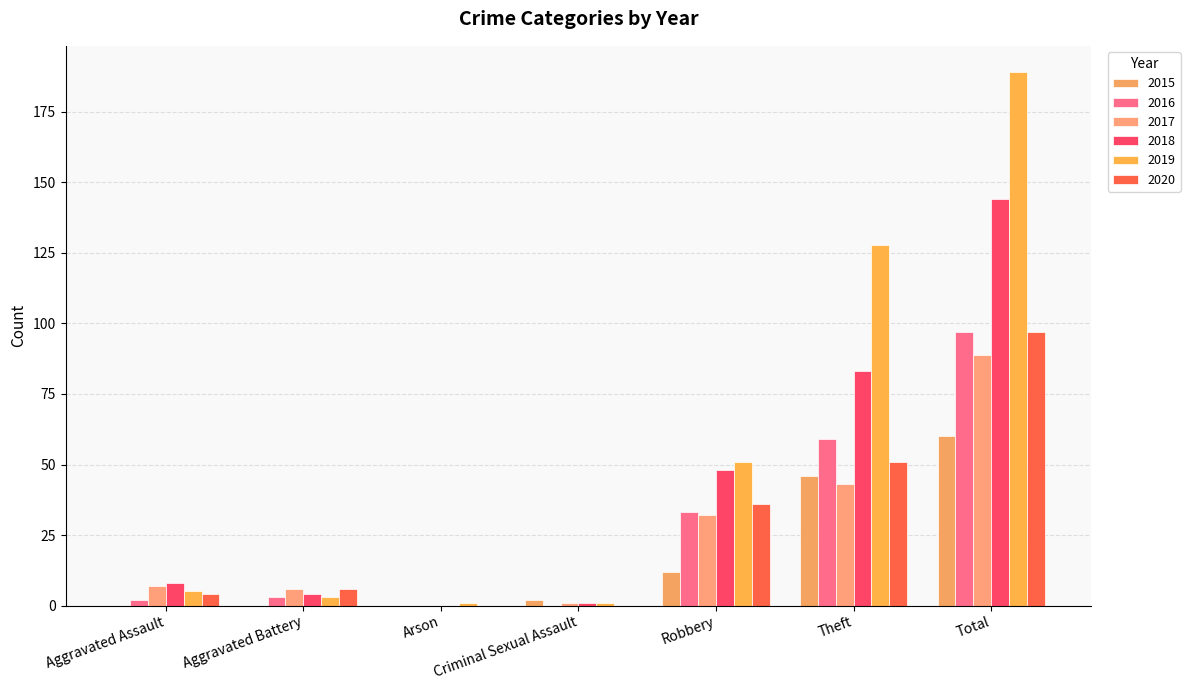

How many categories are shown in the chart?

7